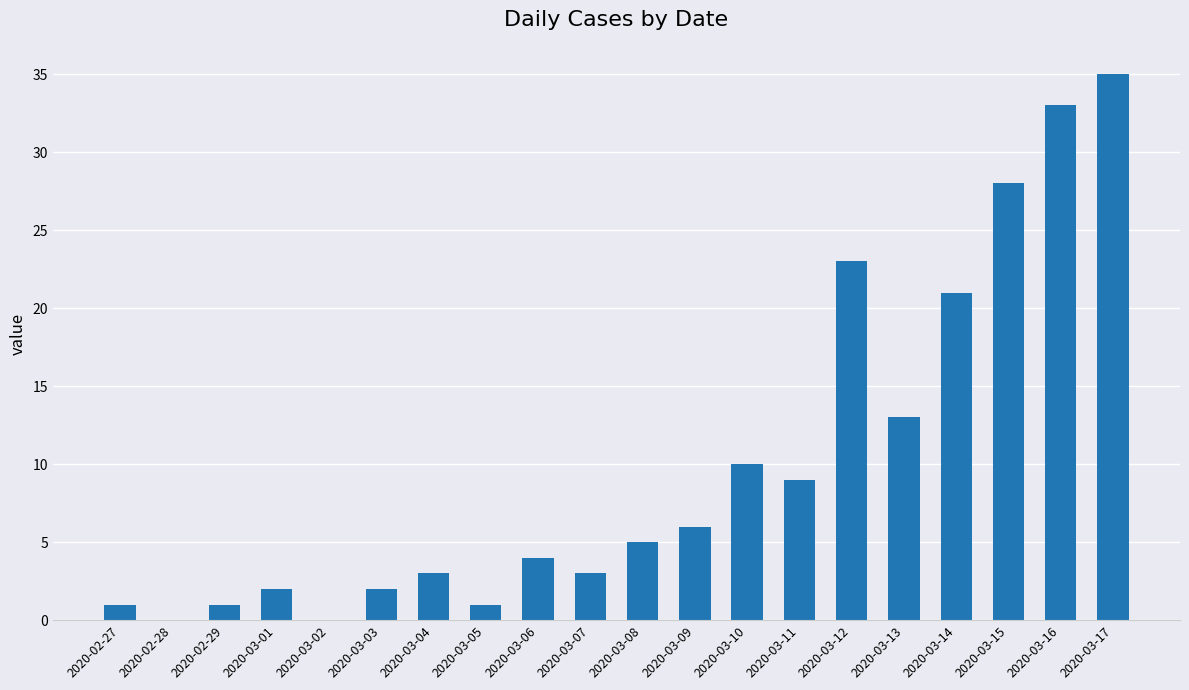

True or false: the data shows 2 at 2020-03-03.

True